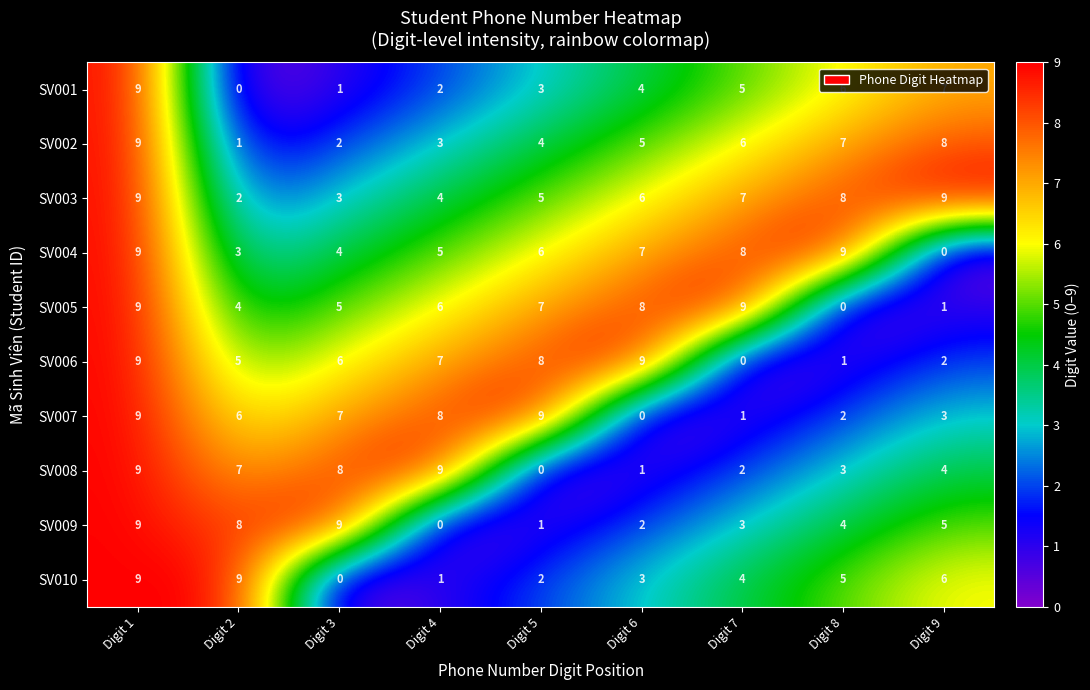

Is it true that SV006 equals 3 at Digit 6?

False